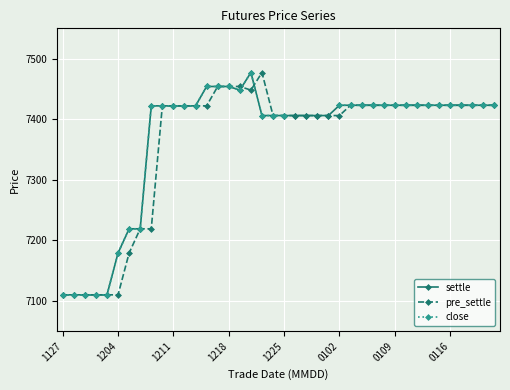

What is the minimum value for settle?

7110